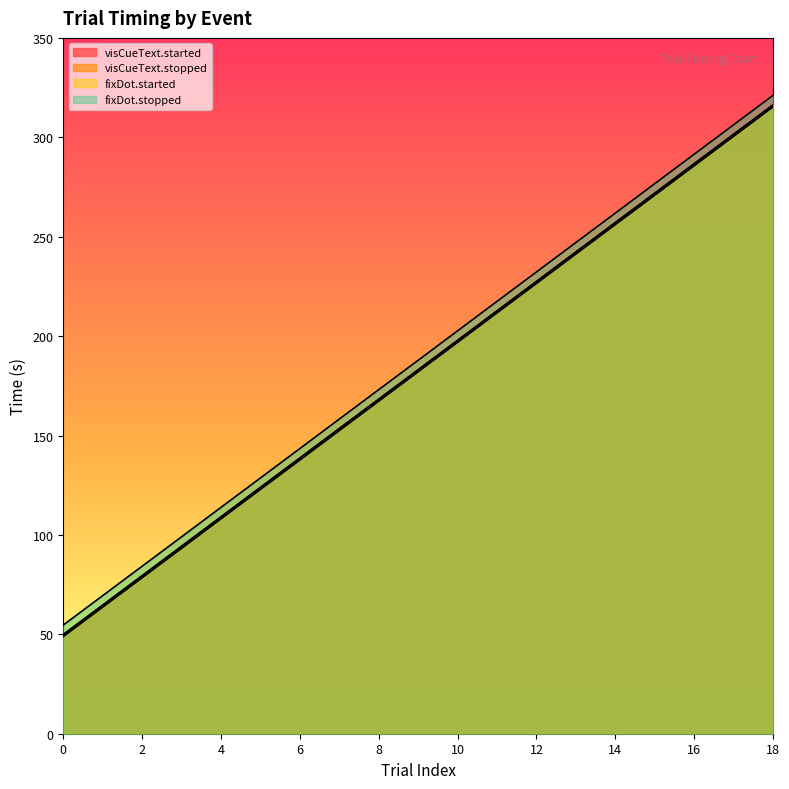

What is the difference between the maximum and minimum values in the fixDot.stopped series?

266.4